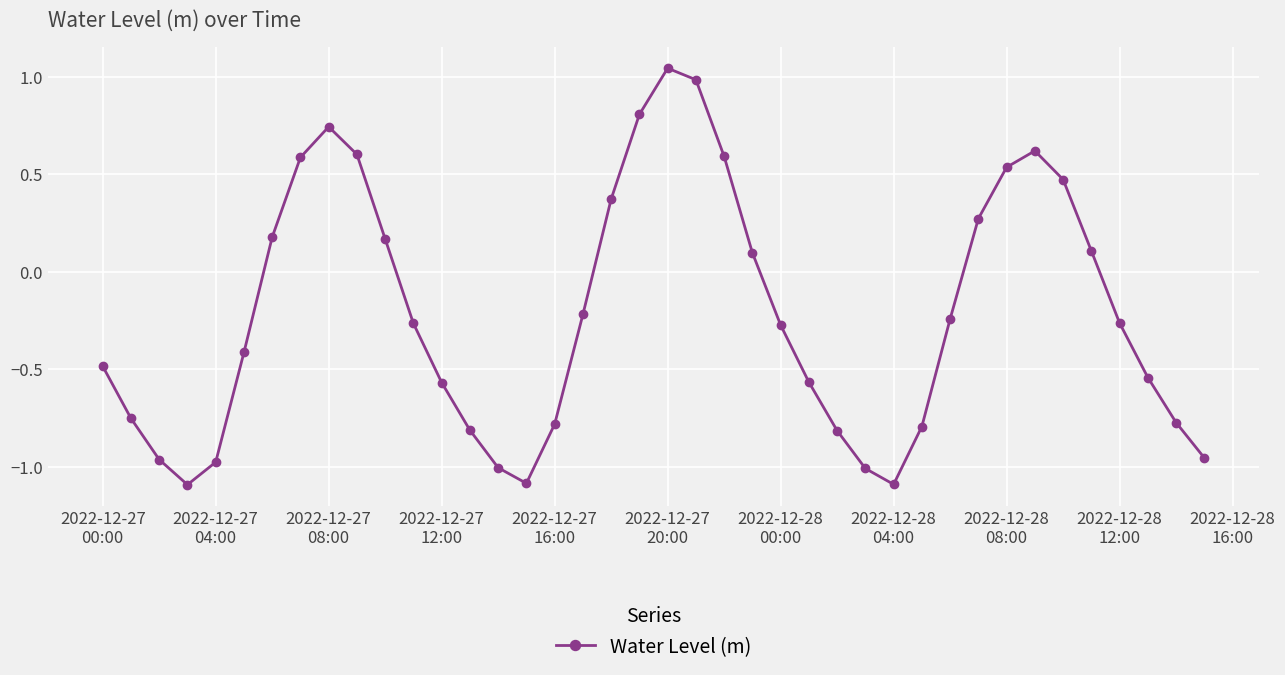

How many interior local valleys (lower than both neighbors) does the data have?

3